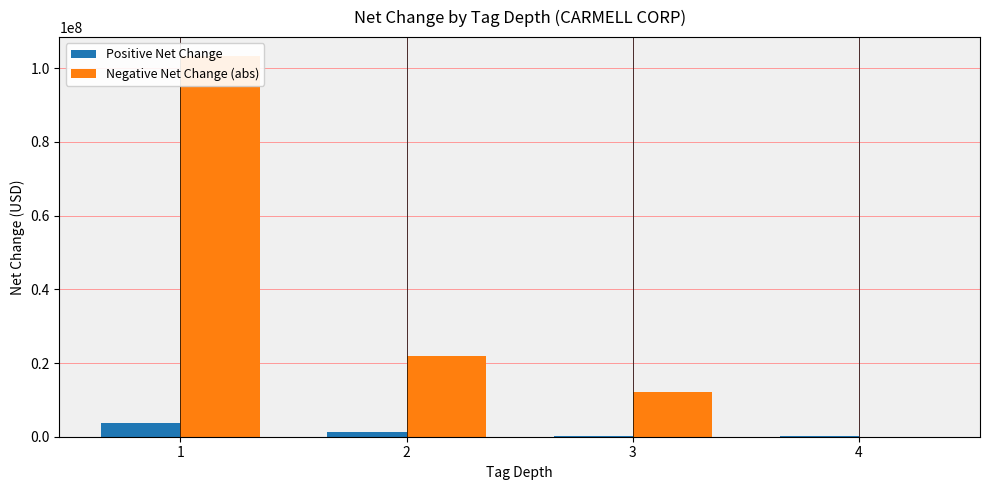

What is the highest value of the Negative Net Change (abs) series?

103248775